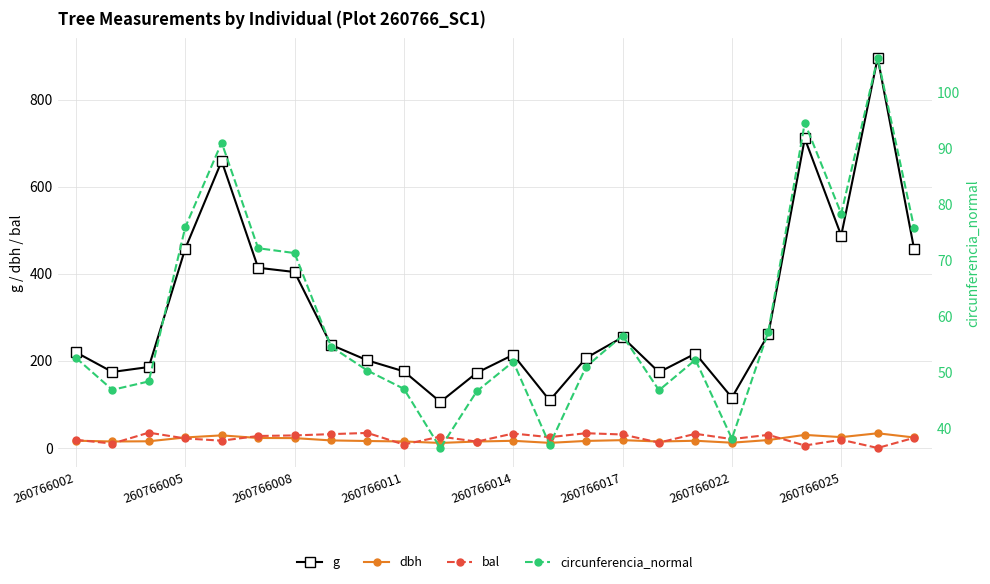

What is the difference between the highest and lowest values at 17?

200.2